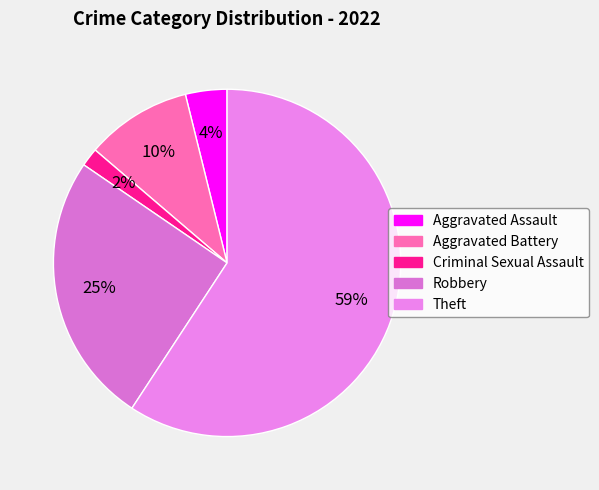

Count the number of slices in the pie.

5